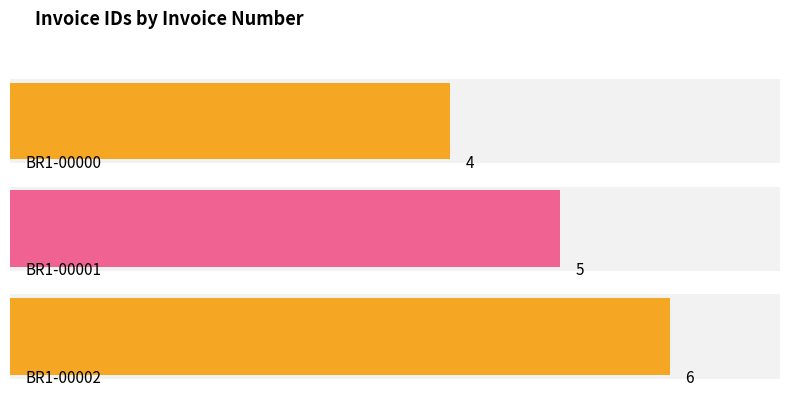

Reading right to left, transcribe all the data shown in this chart.

6	5	4